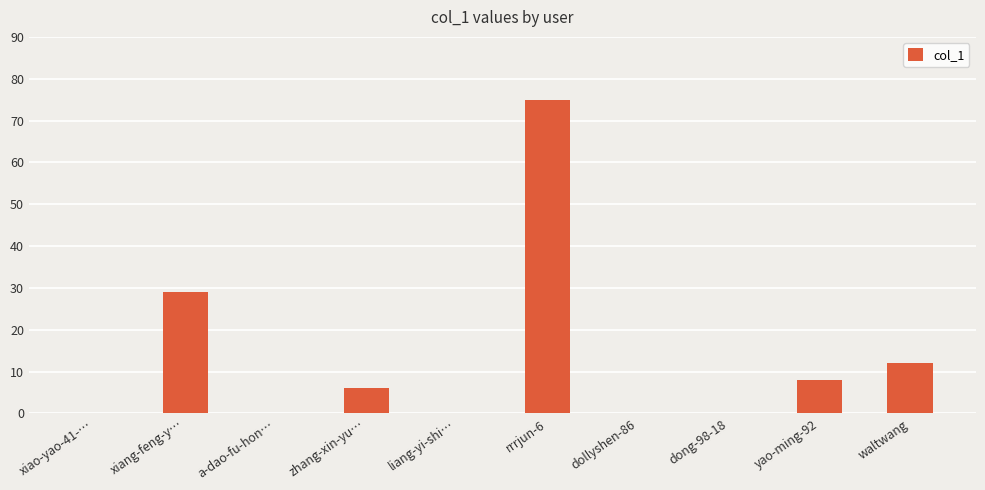

What is the change in value from dong-98-18 to yao-ming-92?

+8